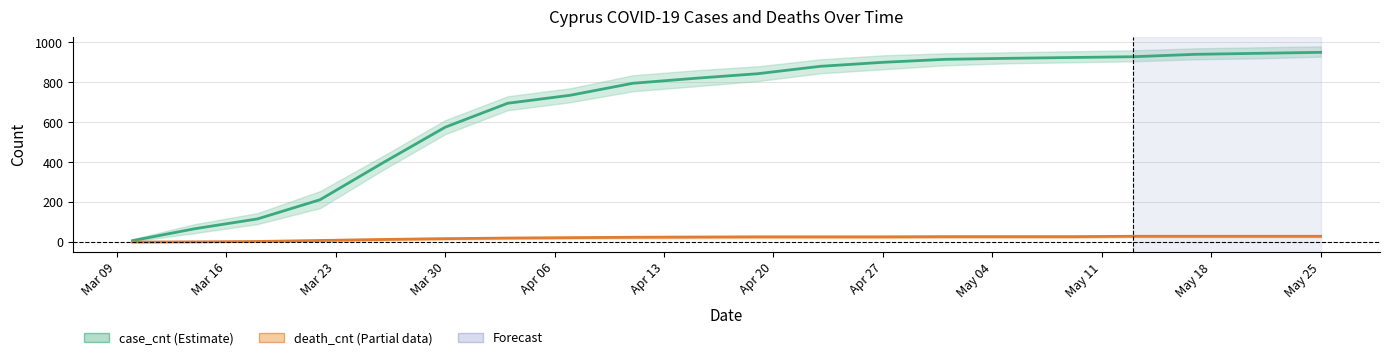

Reading right to left, extract all data points from this chart.

case_cnt: 950	945	940	928	924	920	915	900	880	843	820	795	735	695	575	396	212	116	67	7
death_cnt: 29	29	29	29	27	27	27	26	26	26	25	24	22	20	17	13	8	3	1	0